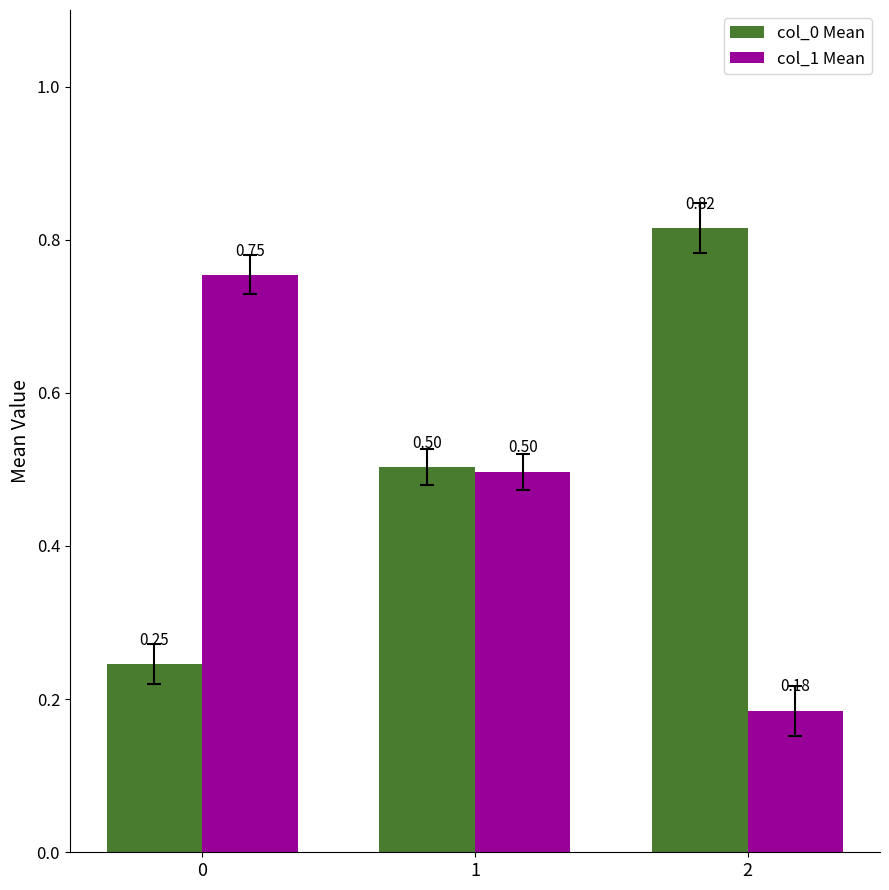

What is the difference between the col_1 Mean values at 1 and 2?

0.3